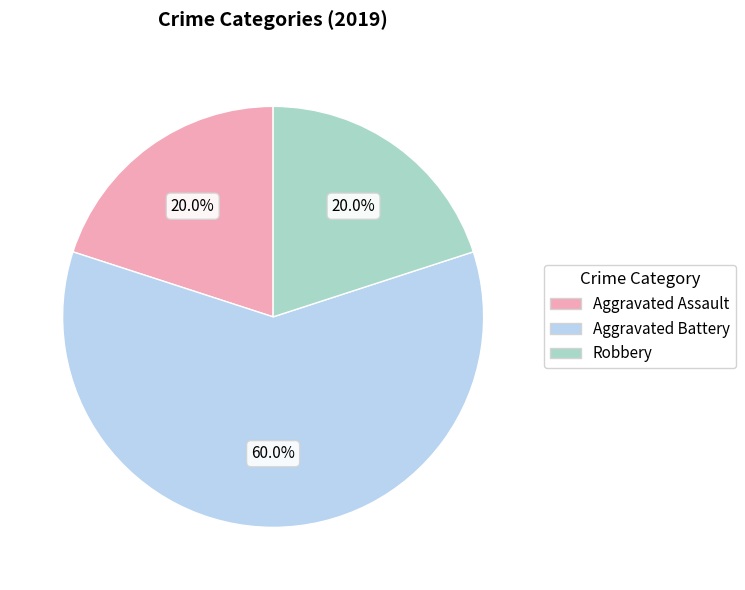

Is there any slice that represents more than half of the pie?

Yes